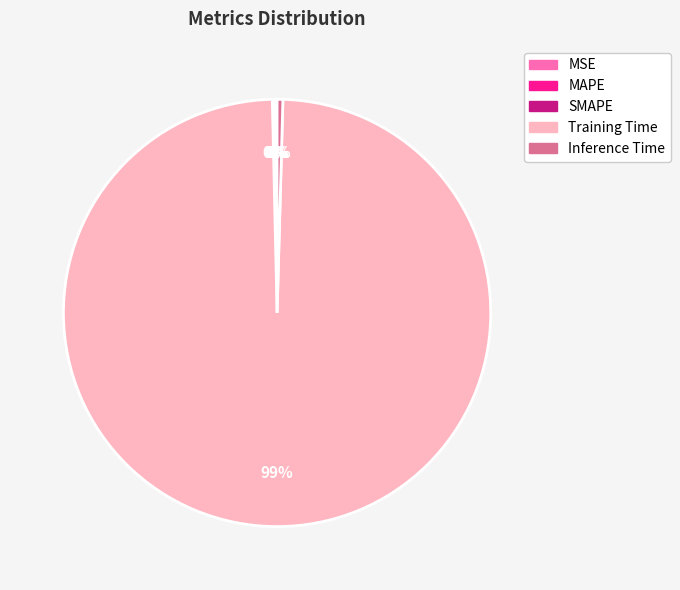

Is there a majority slice in this chart?

Yes